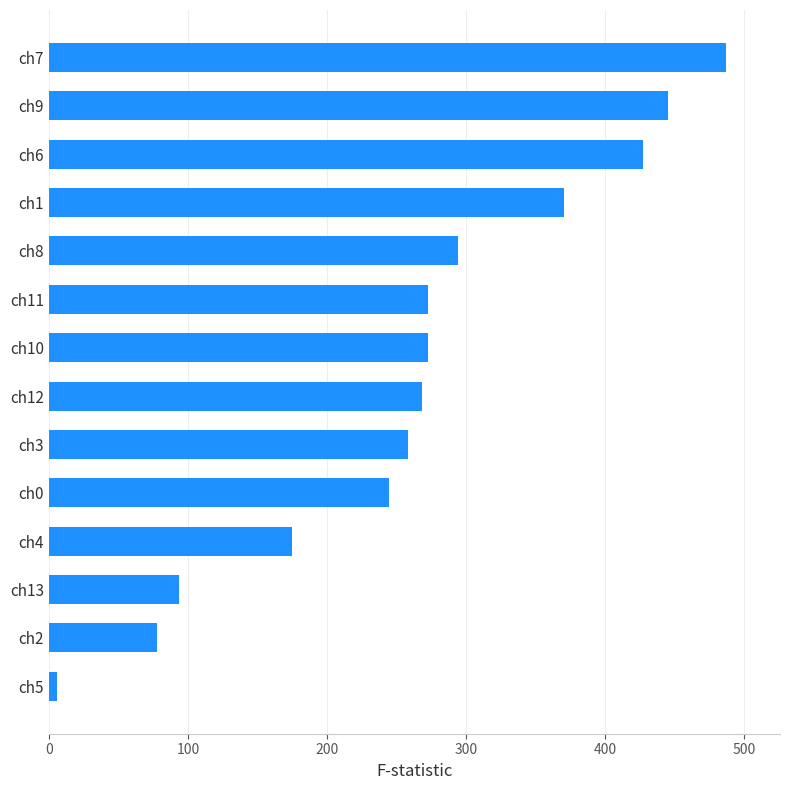

What is the sum of all values?

3692.1